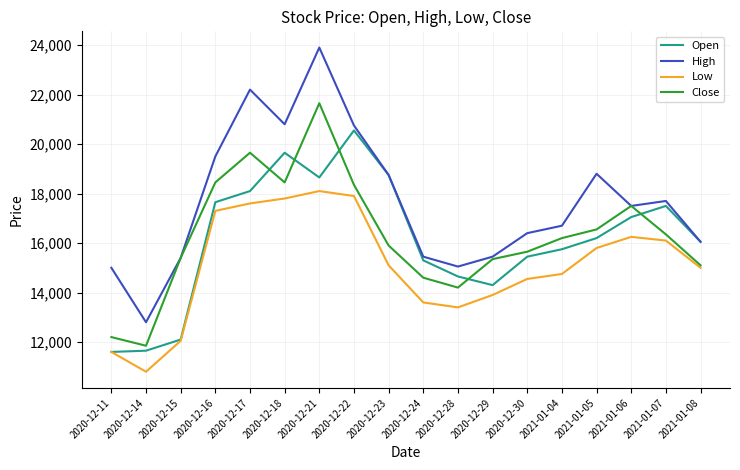

Which category has the lowest value in the Close series?

2020-12-14